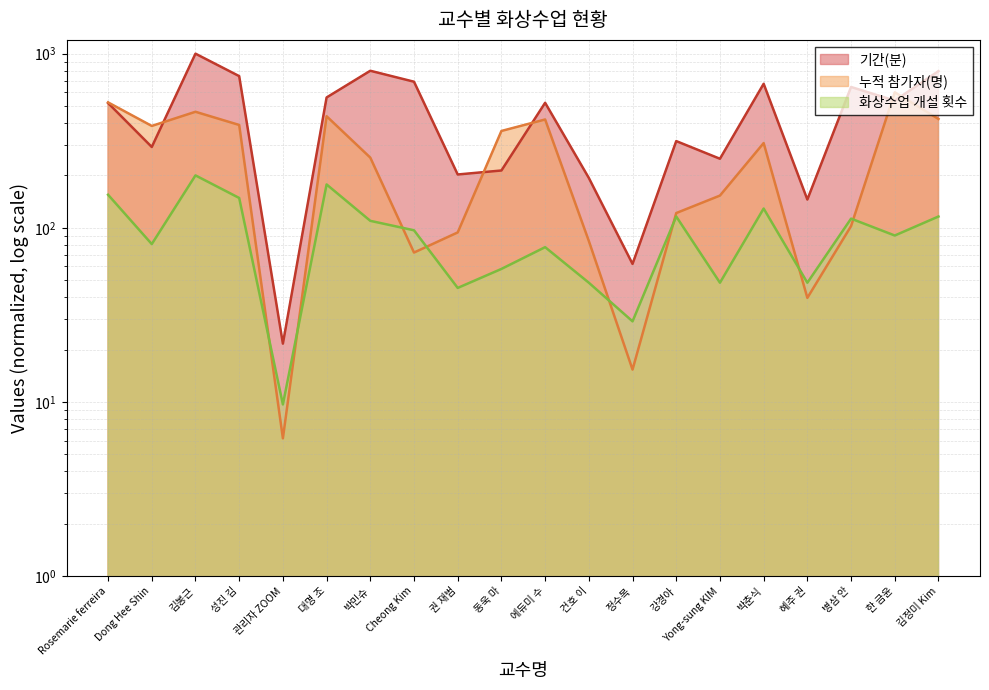

Read the 누적 참가자(명) value at Cheong Kim.

72.1